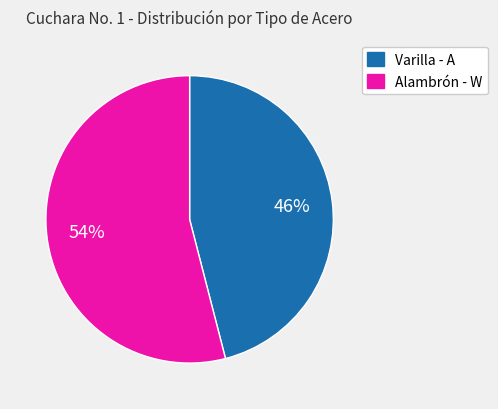

True or false: Alambrón - W accounts for 42% of the total.

False